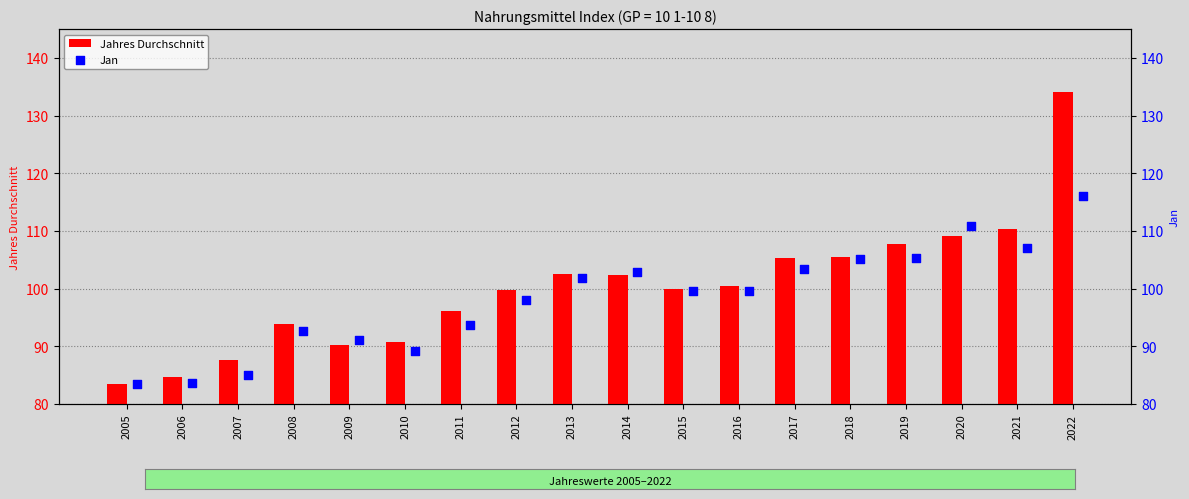

Which series reaches the maximum Y coordinate?

Jahres Durchschnitt